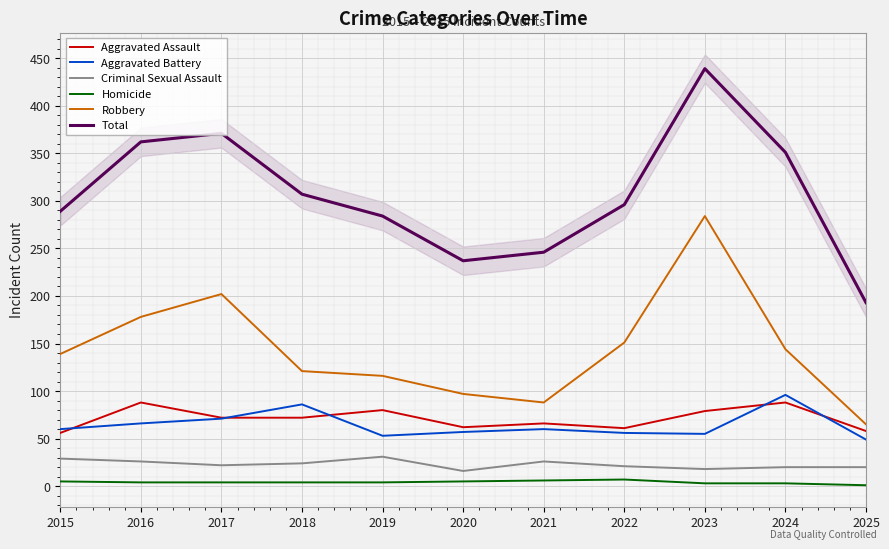

Is it true that Aggravated Battery equals 57 at 2020?

True